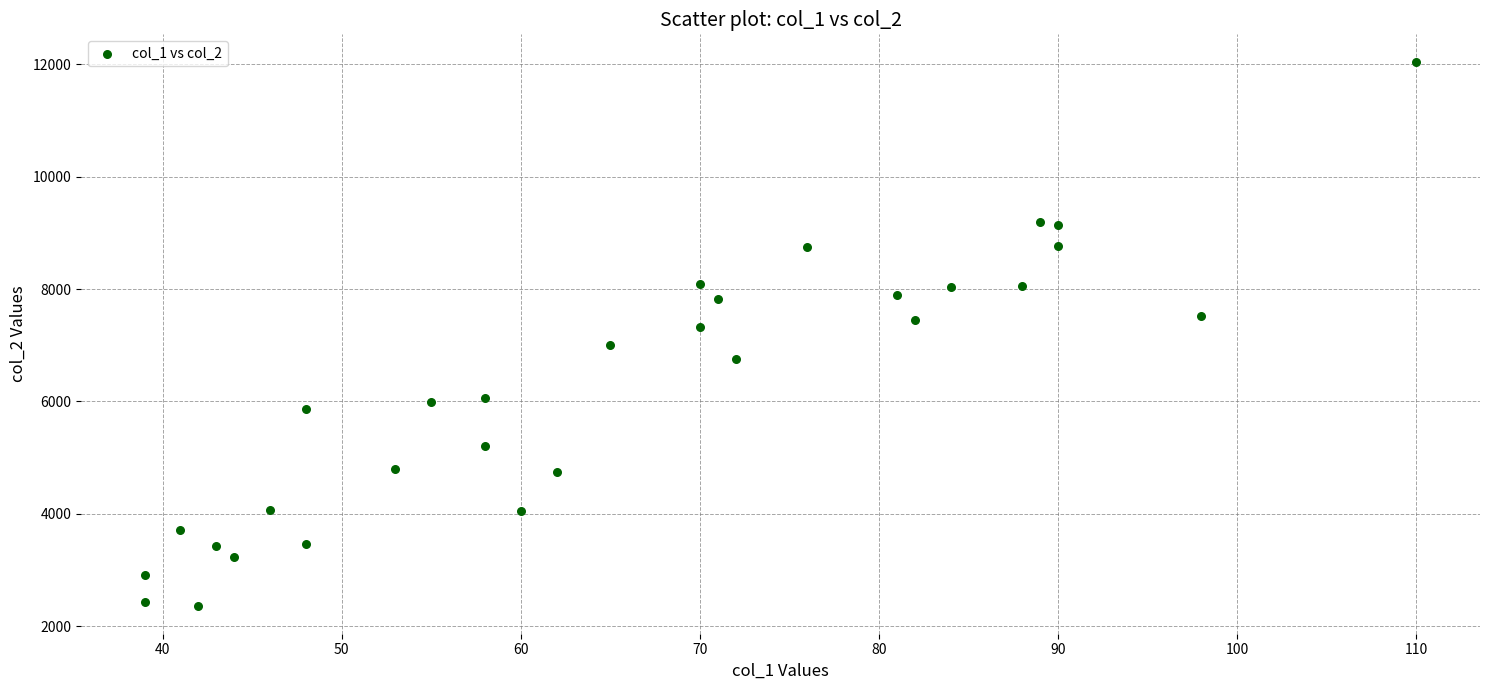

What is the range of X values (max minus min)?

71